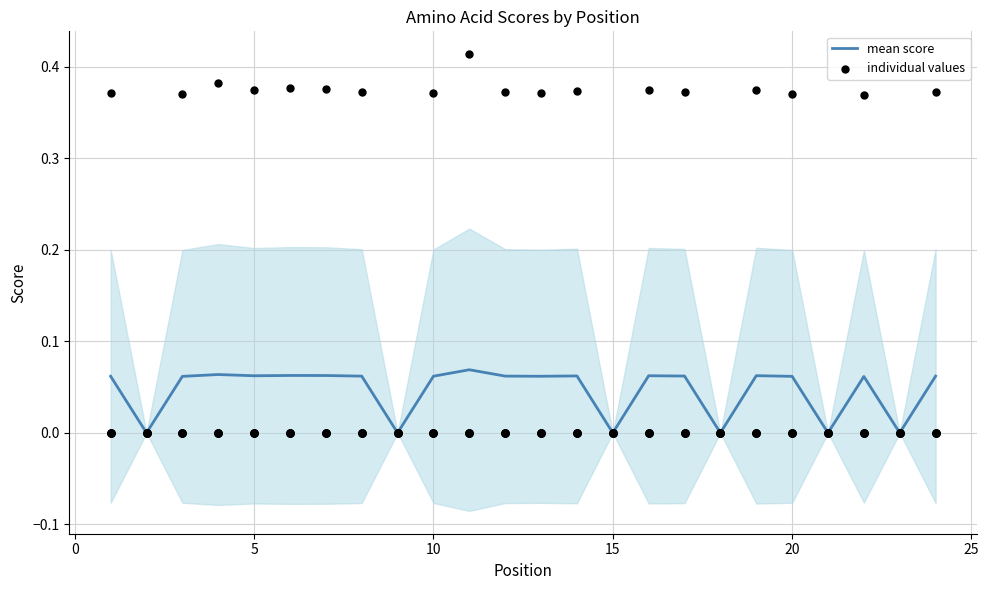

At how many categories does at least one series exceed 0?

18